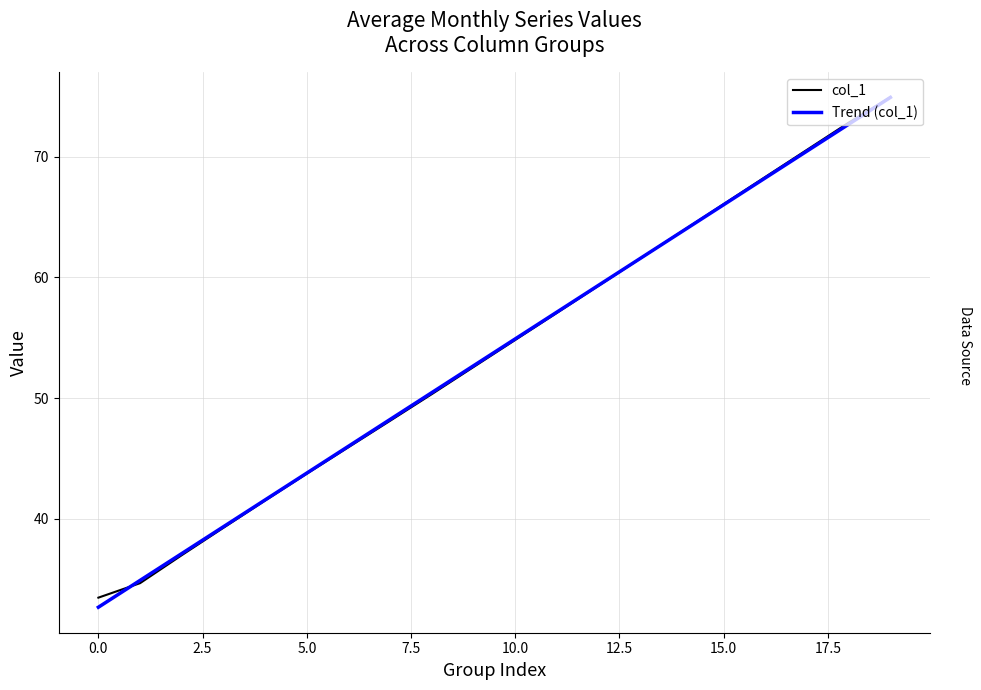

What is the minimum value for Trend (col_1)?

32.7